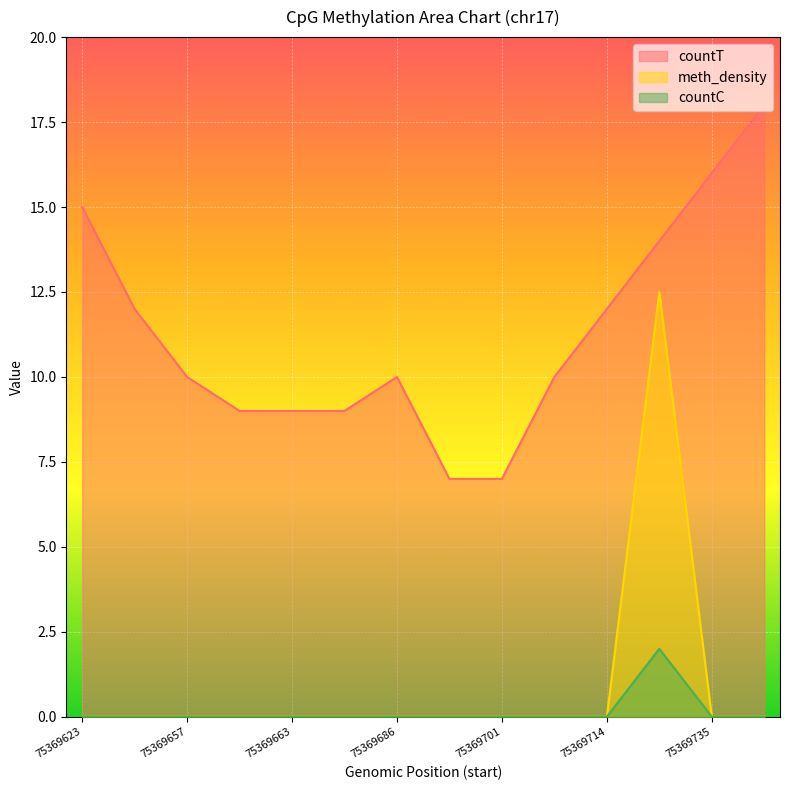

What is the difference between the maximum and second lowest values in the countC series?

2.0